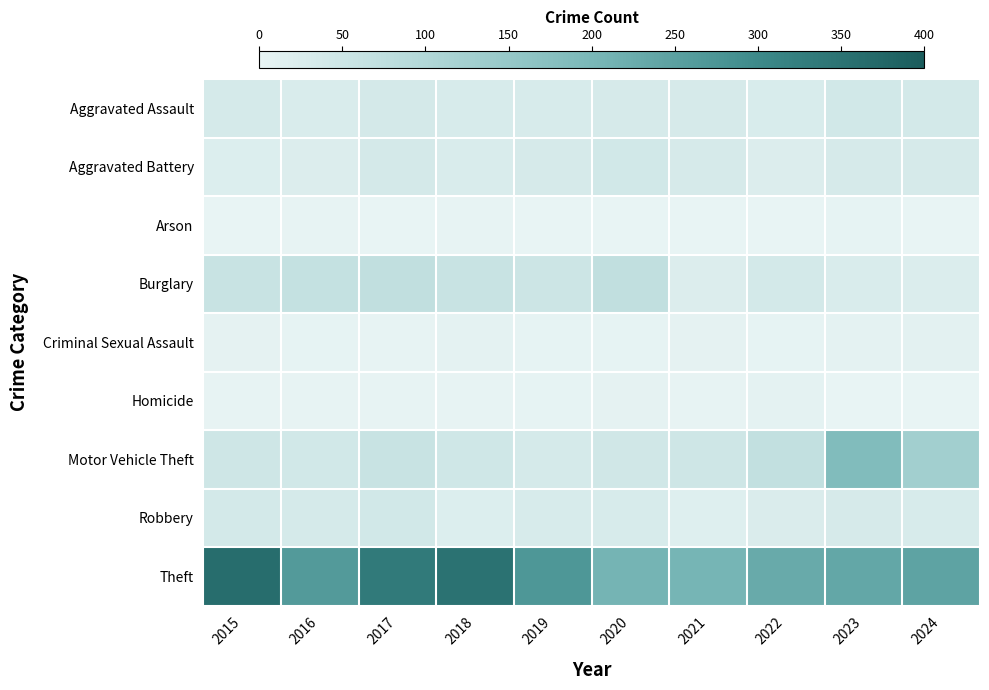

Reading left to right, extract all data points from this chart.

Aggravated Assault: 2015=35	2016=27	2017=36	2018=32	2019=30	2020=34	2021=34	2022=29	2023=41	2024=39
Aggravated Battery: 2015=21	2016=23	2017=37	2018=27	2019=33	2020=43	2021=33	2022=23	2023=33	2024=33
Arson: 2015=0	2016=3	2017=1	2018=2	2019=0	2020=1	2021=0	2022=0	2023=4	2024=1
Burglary: 2015=59	2016=66	2017=72	2018=59	2019=53	2020=72	2021=23	2022=38	2023=28	2024=24
Criminal Sexual Assault: 2015=6	2016=4	2017=3	2018=7	2019=4	2020=4	2021=5	2022=4	2023=7	2024=9
Homicide: 2015=3	2016=3	2017=2	2018=2	2019=4	2020=6	2021=3	2022=7	2023=1	2024=0
Motor Vehicle Theft: 2015=48	2016=41	2017=59	2018=46	2019=35	2020=44	2021=47	2022=70	2023=186	2024=127
Robbery: 2015=38	2016=35	2017=41	2018=21	2019=31	2020=32	2021=18	2022=26	2023=34	2024=32
Theft: 2015=361	2016=263	2017=333	2018=350	2019=271	2020=207	2021=206	2022=229	2023=237	2024=244